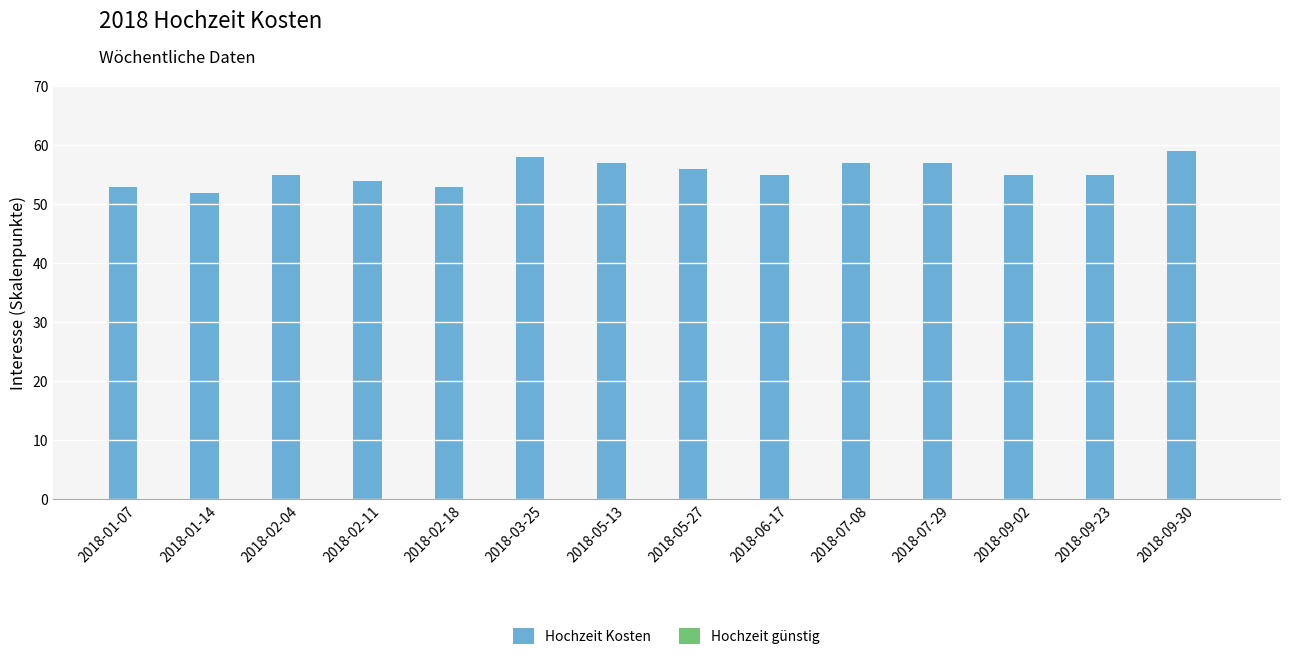

What is the label of the 9th bar from the left?

2018-06-17